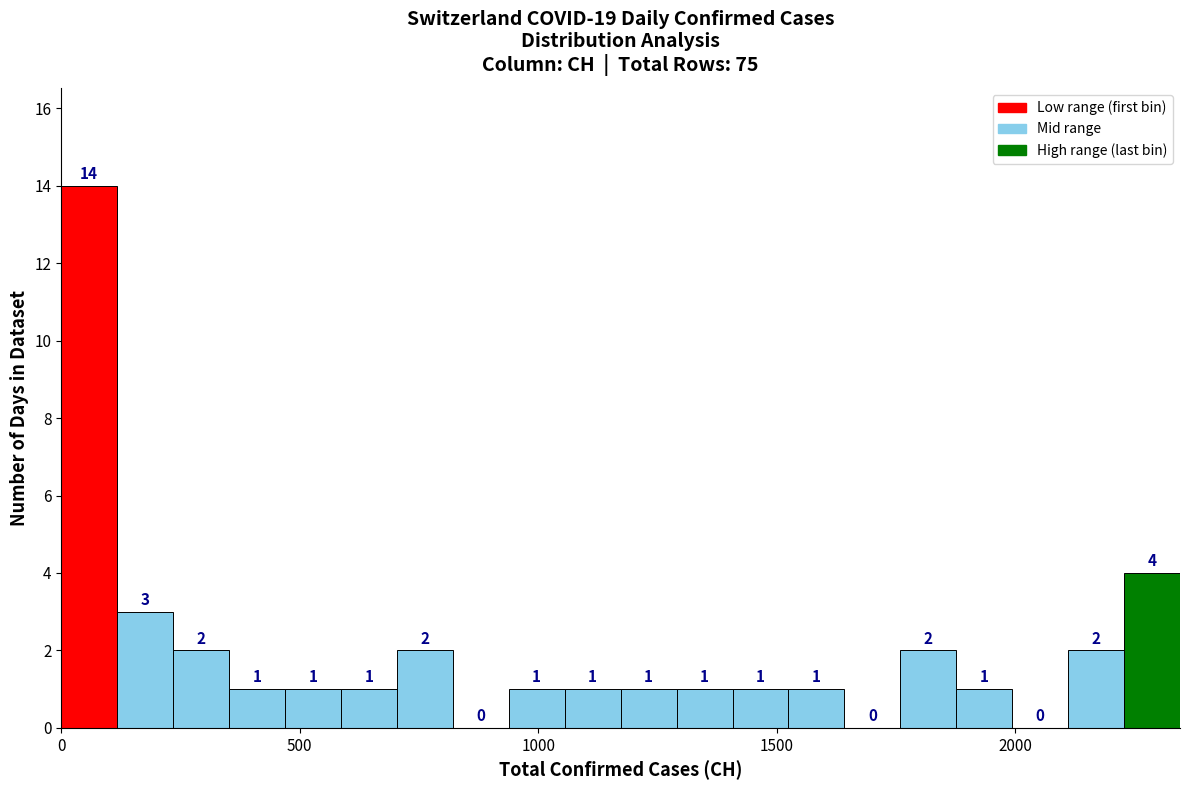

Read against the x-axis, roughly where is the centre of the tallest bar?

50